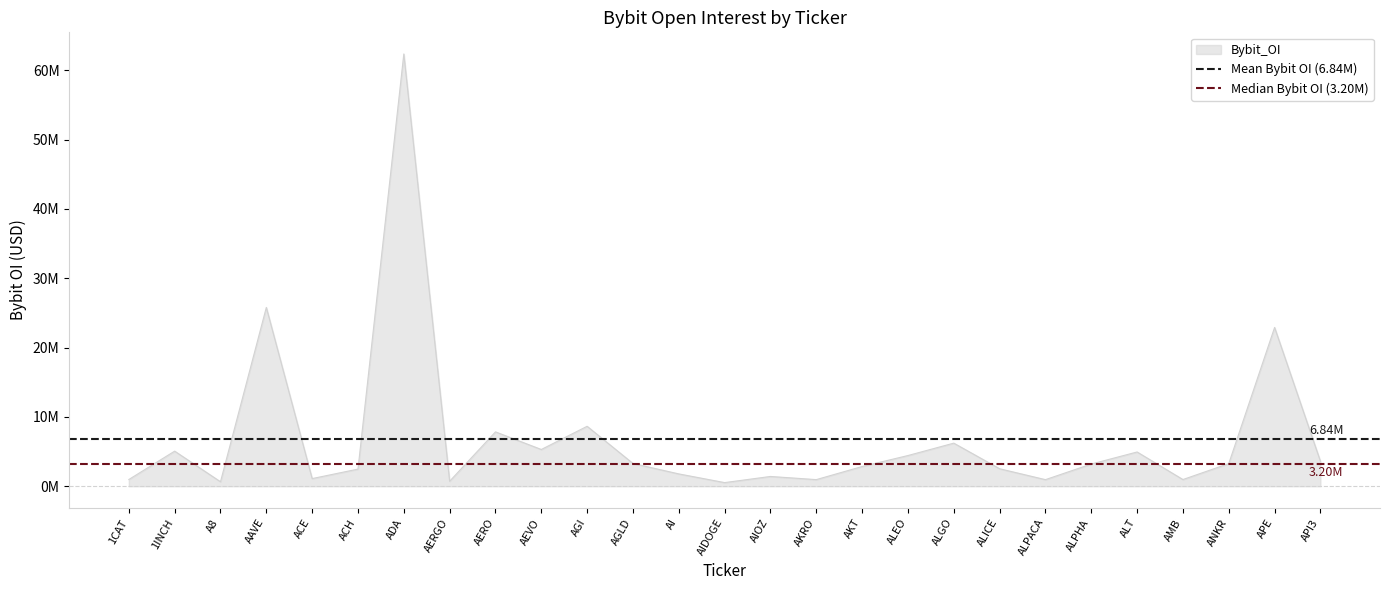

List the series in order of their overall mean, lowest first.

Median Bybit OI (3.20M), Mean Bybit OI (6.84M)